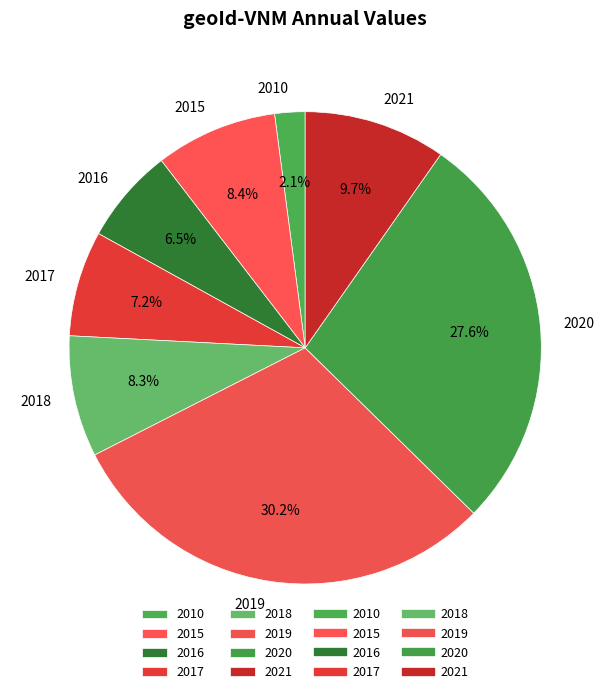

Is there any slice that represents more than half of the pie?

No